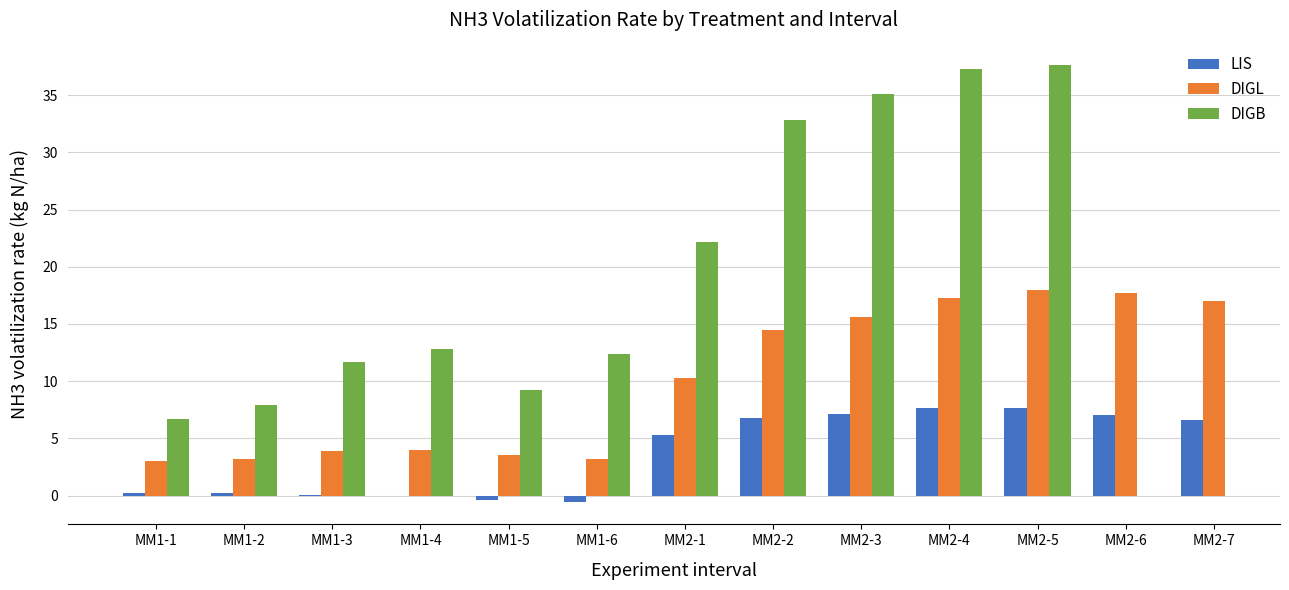

Between MM1-3 and MM2-5, which series saw the biggest shift?

DIGB